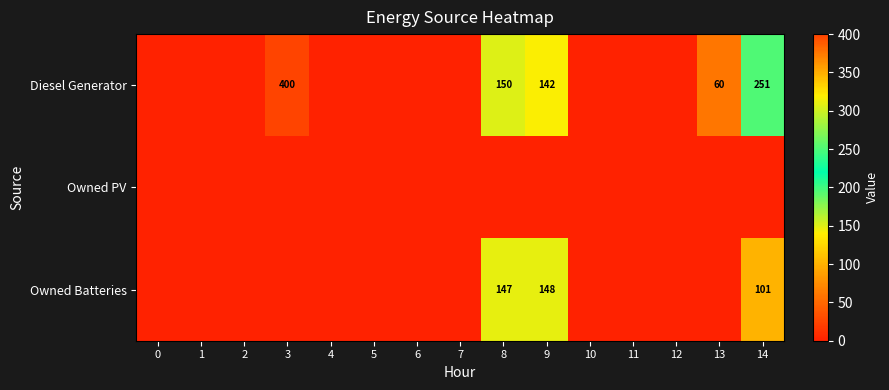

What is the sum of the Owned Batteries values at 8 and 14?

248